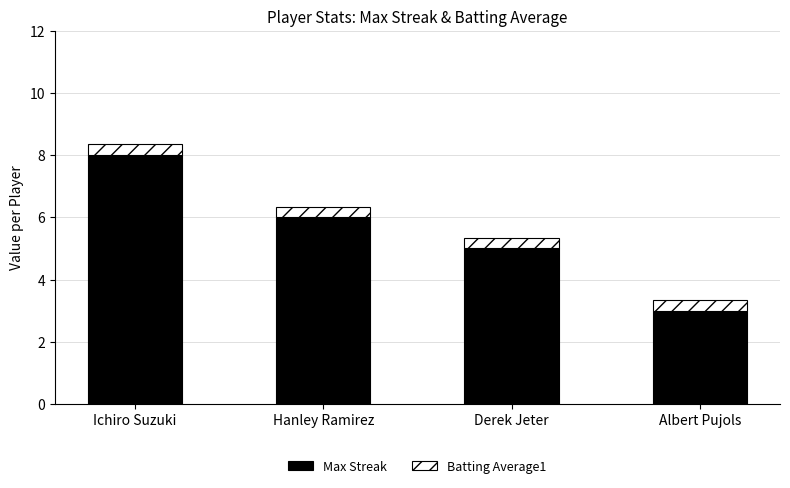

Read the Max Streak value at Ichiro Suzuki.

8.0